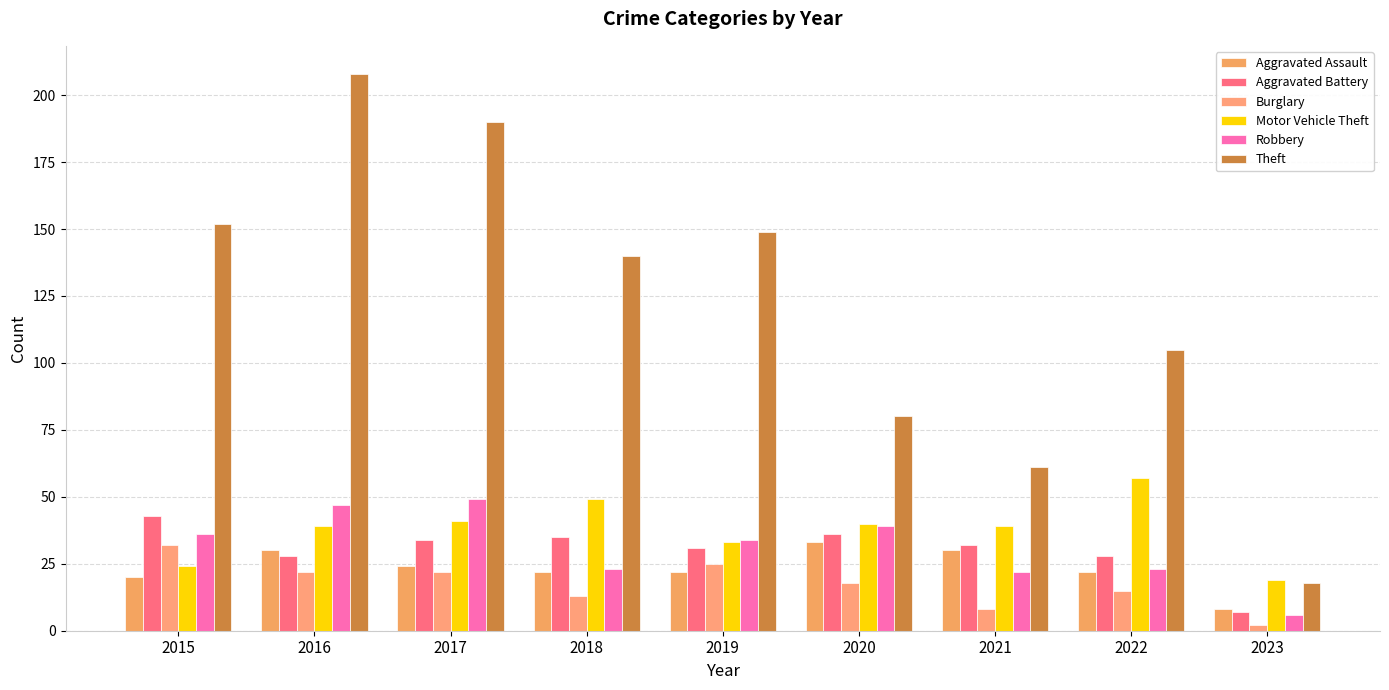

At which category does the chart reach its peak across all series?

2016